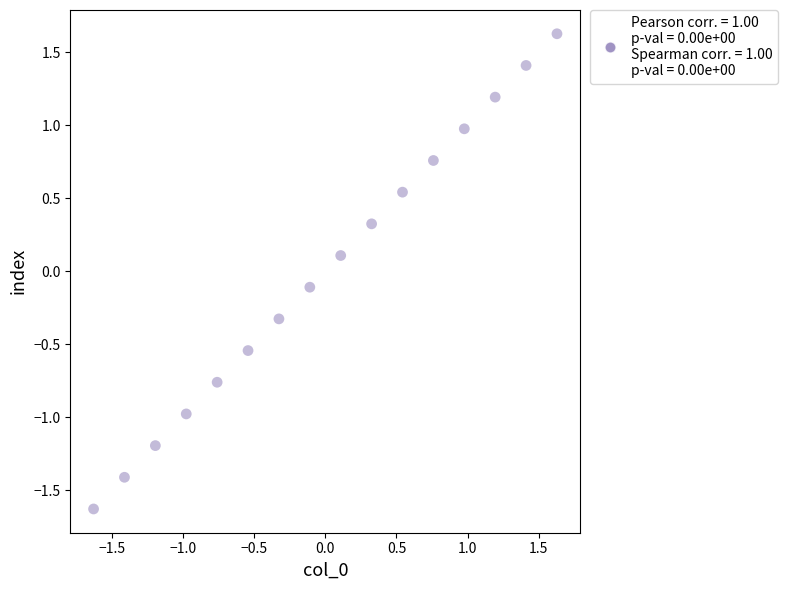

What is the range of Y values (max minus min)?

3.3